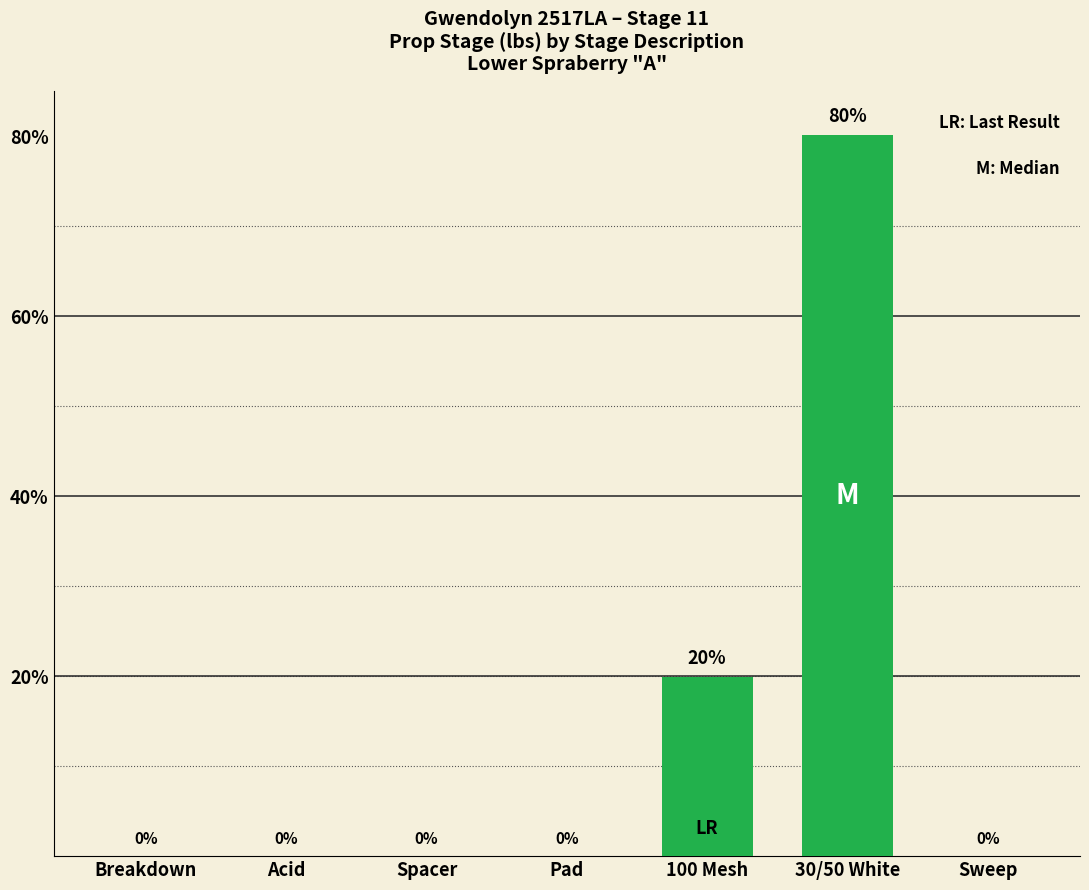

Between 30/50 White and Spacer, which is larger?

30/50 White